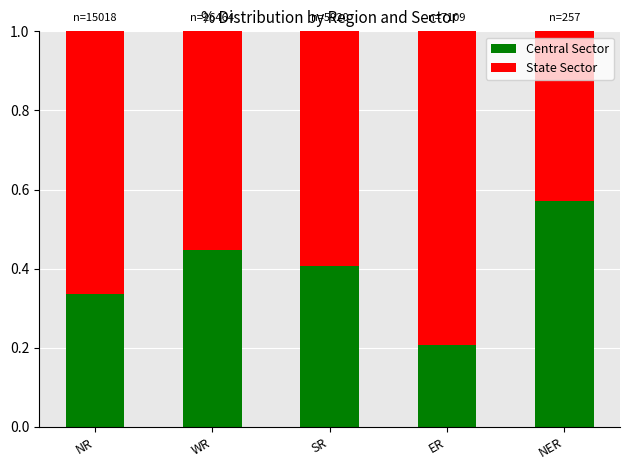

The value of Central Sector at WR is 0.6. True or false?

False